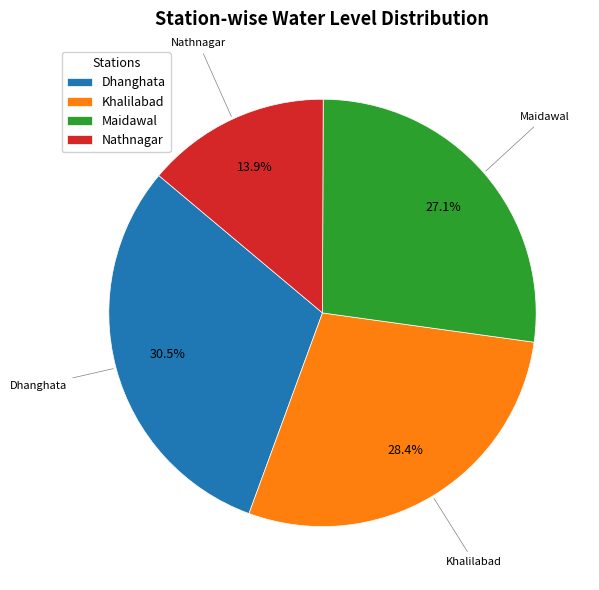

To the nearest percent, what is the combined percentage of Dhanghata and Maidawal?

58%